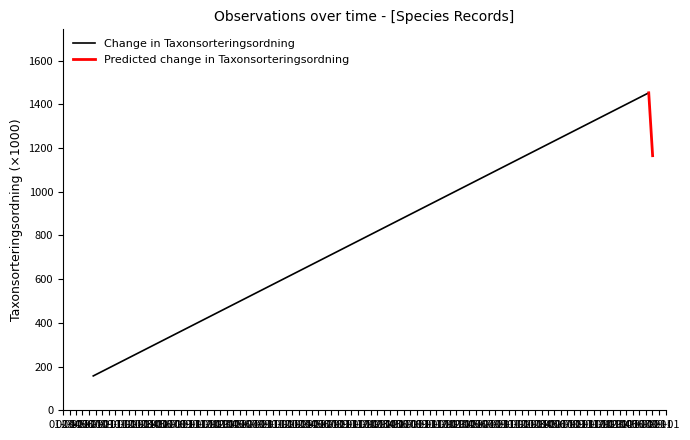

Which series has the widest spread of values?

Change in Taxonsorteringsordning